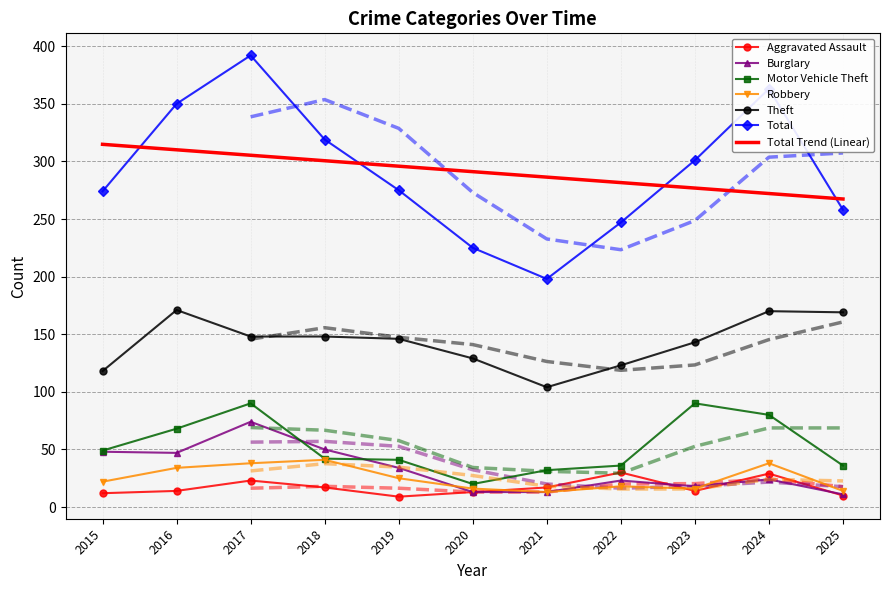

At how many categories does at least one series exceed 226?

9